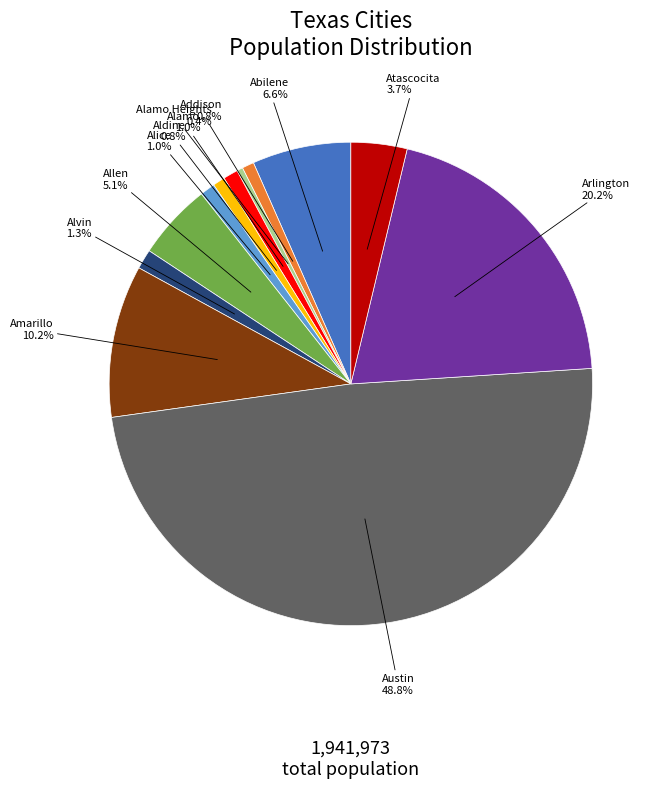

Approximately how many times larger is the value at Alamo Heights compared to Addison?

0.5